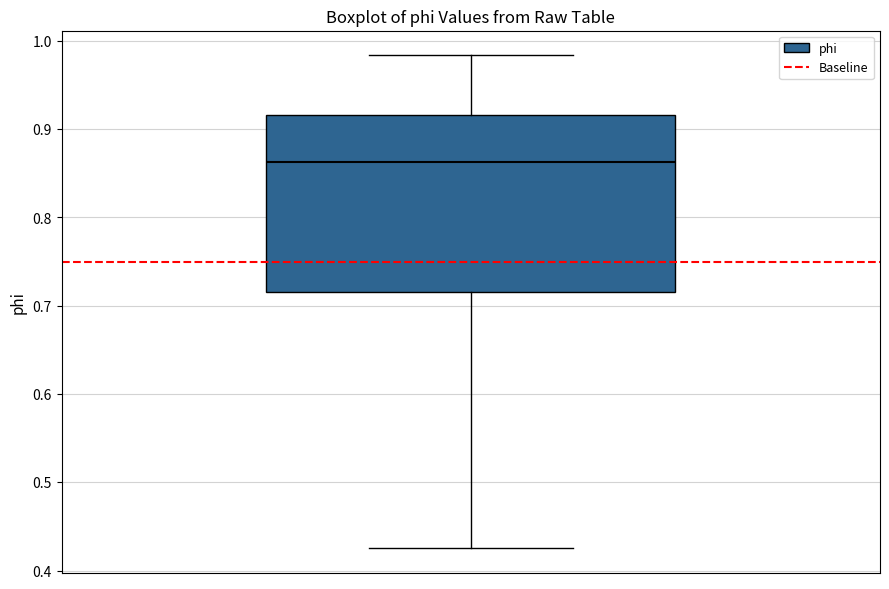

Transcribe this box plot: give where the median line is, the range the box spans, and where the two whiskers end, as read against the y-axis. The values are not printed on the chart, so give them approximately, as read against the axis.

median 0.86, box 0.72 to 0.92, whiskers 0.43 to 0.98